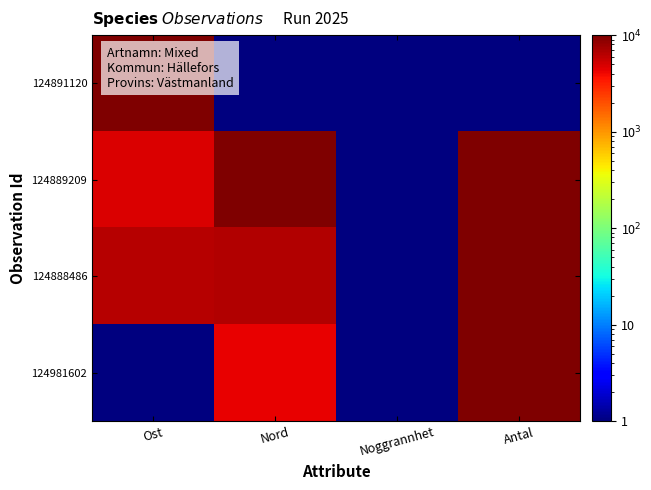

How many categories are shown in the chart?

4